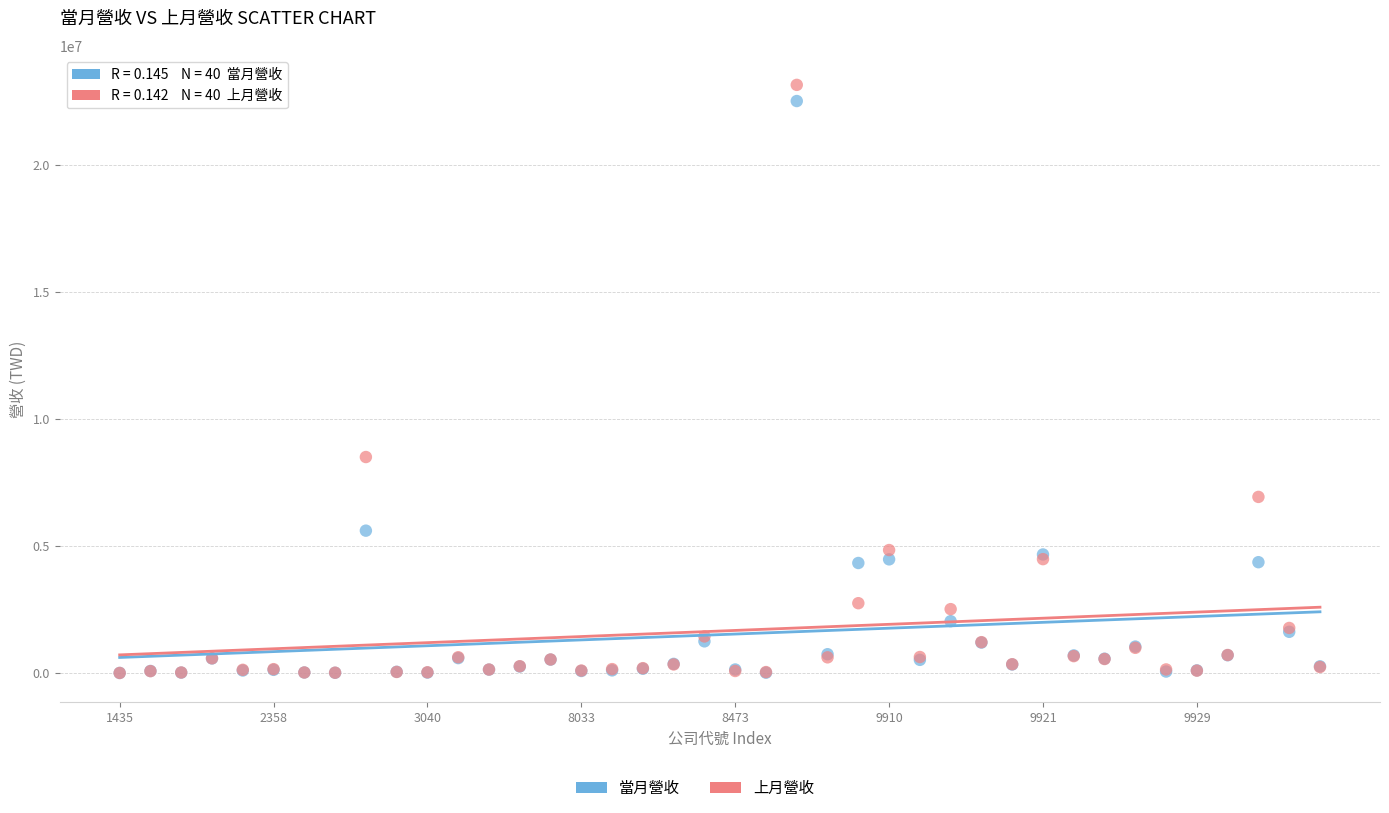

In the 當月營收 series, what Y value is closest to 11259943?

5604444